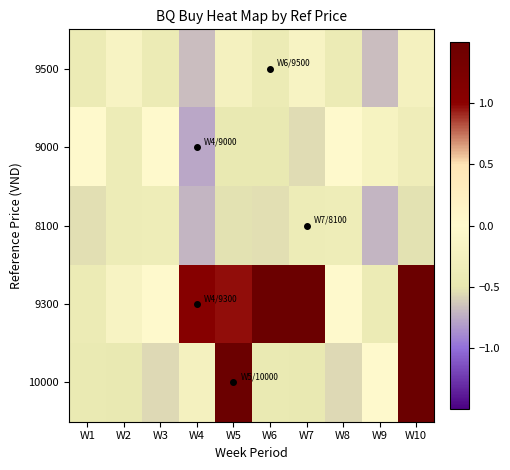

Which series has the largest total across all categories?

9300